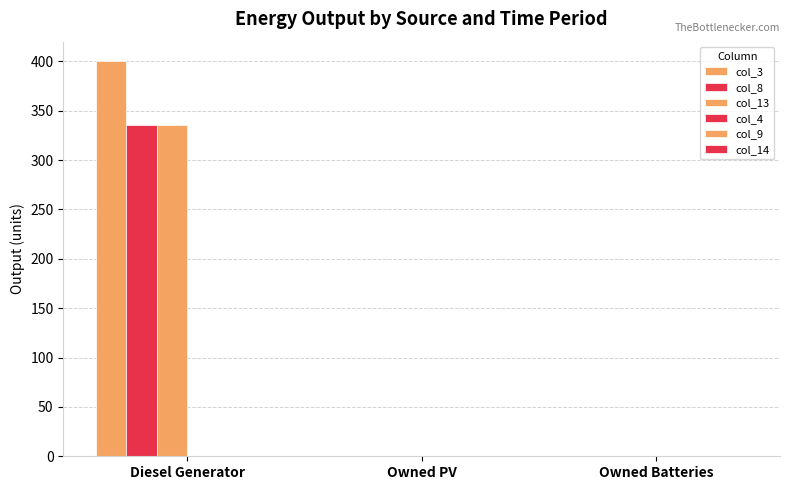

What is the maximum value shown in the chart?

400